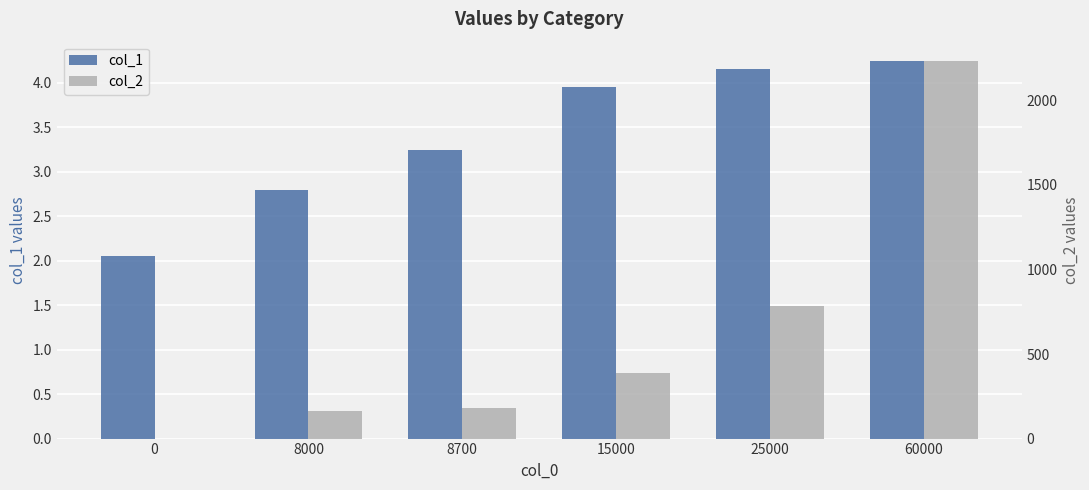

Reading left to right, what are all the values shown in this chart?

col_1: 0=2.0	8000=2.8	8700=3.2	15000=4.0	25000=4.2	60000=4.2
col_2: 0=0.0	8000=164.0	8700=183.6	15000=388.4	25000=783.4	60000=2235.8